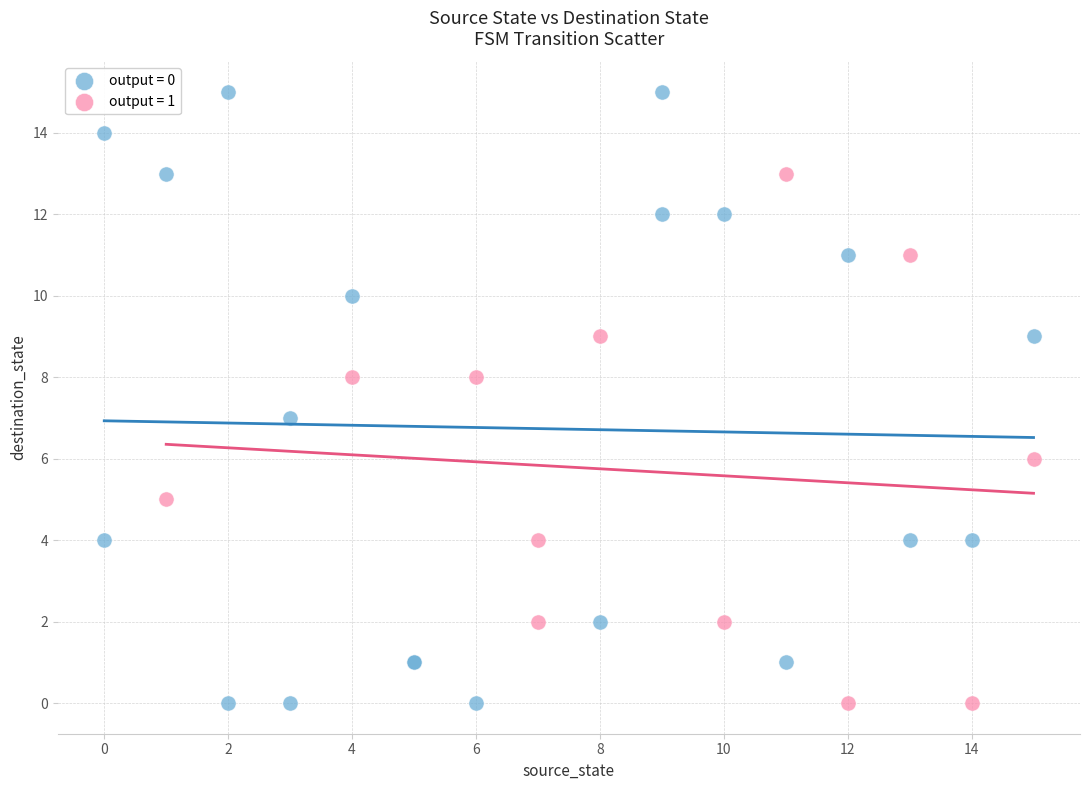

What are all the series names shown in the legend?

output = 0, output = 1